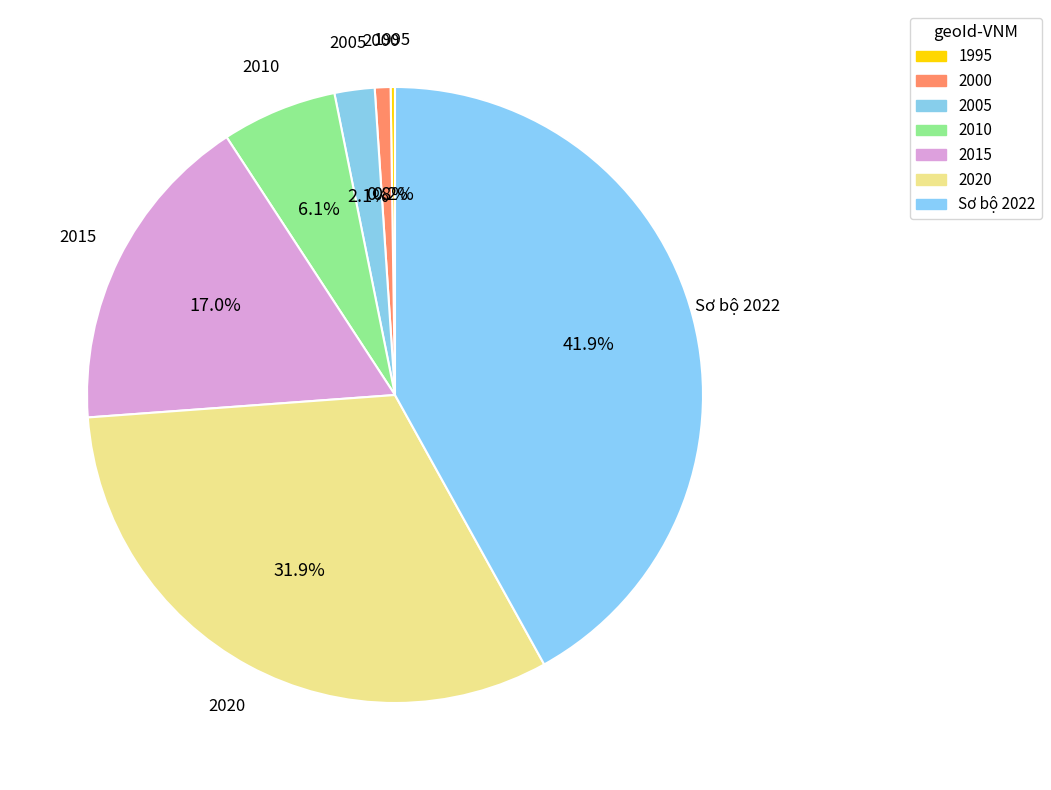

Does 2005 account for over 50% of the chart?

No